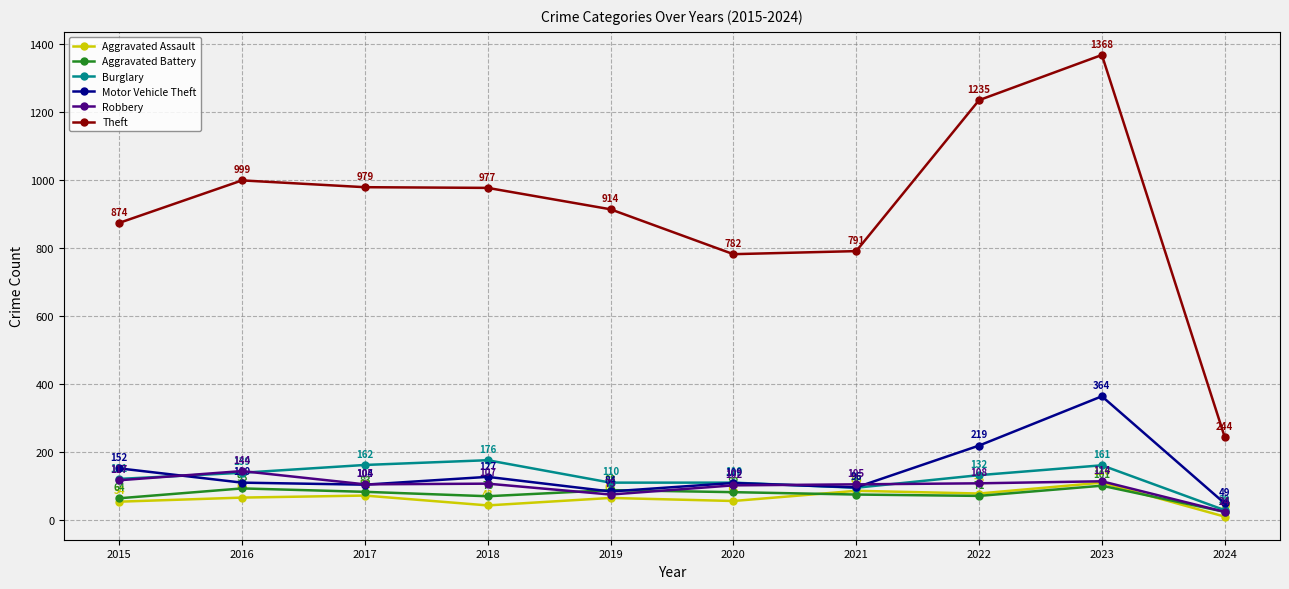

What is the average value of the Robbery series?

100